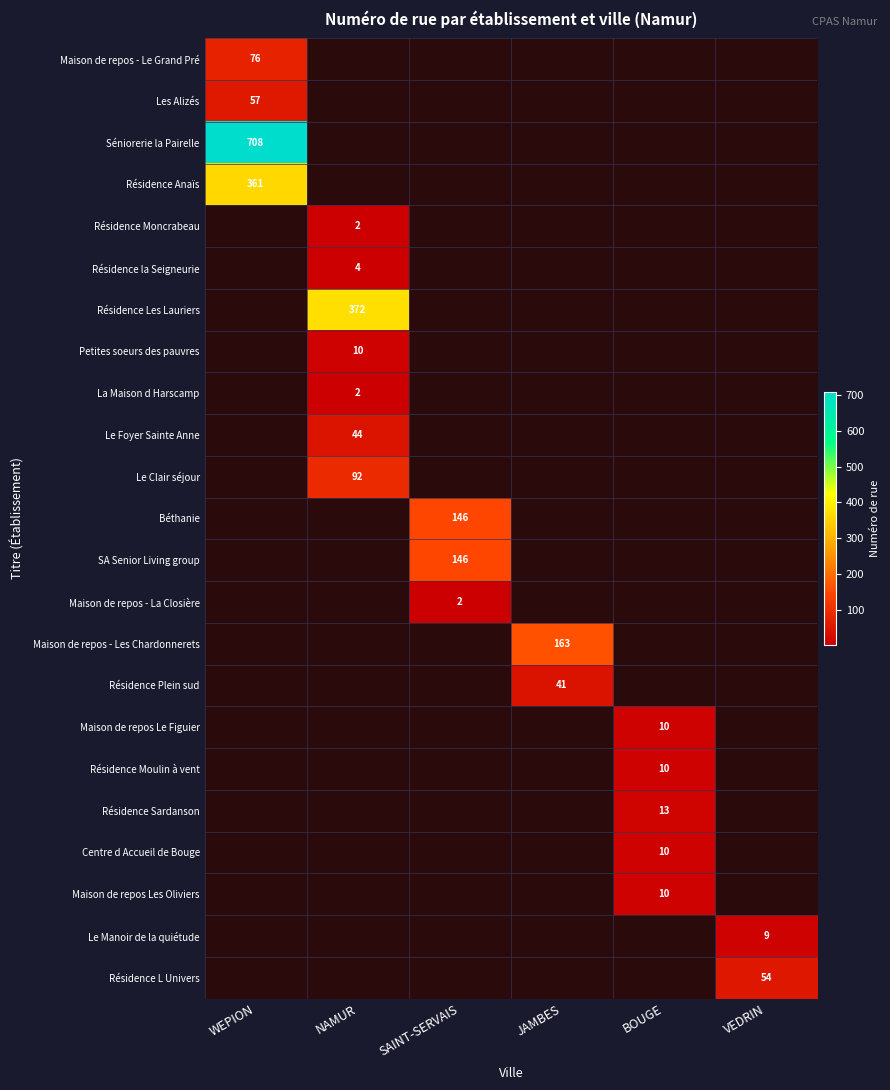

Is it true that Séniorerie la Pairelle equals 708 at WEPION?

True